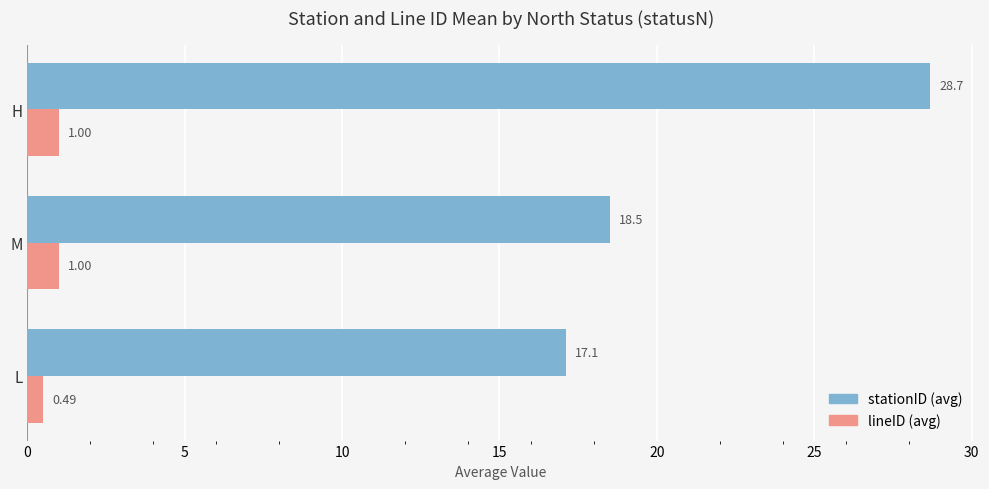

What is the minimum value for stationID (avg)?

17.1